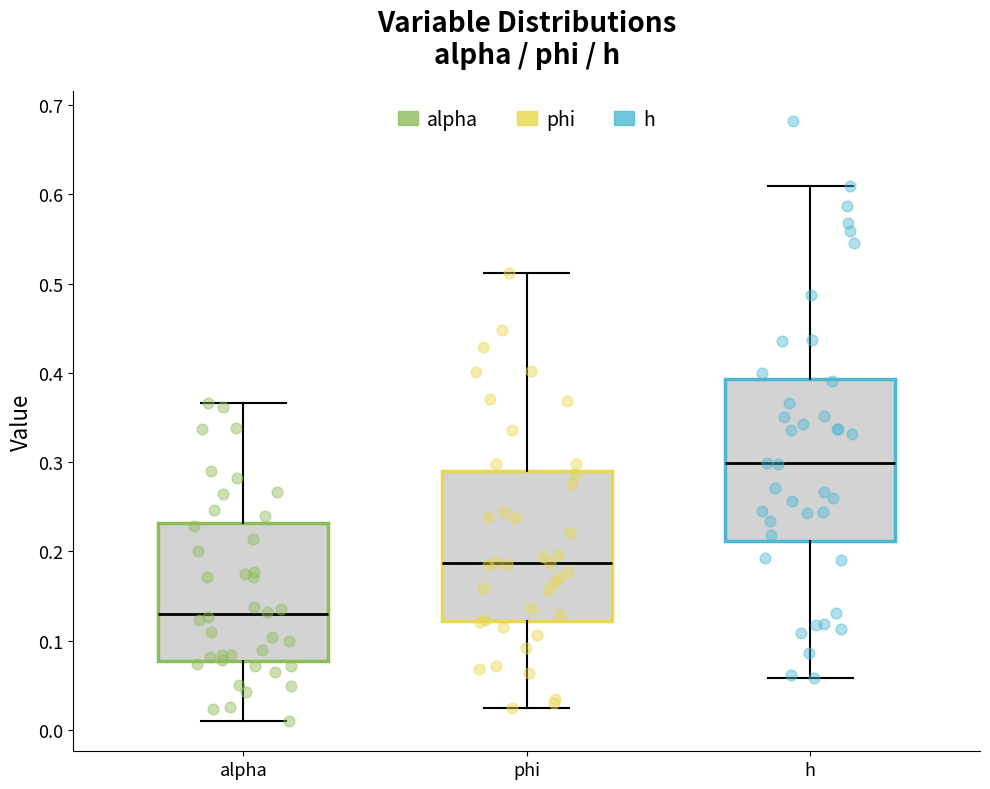

Reading left to right, transcribe this box plot: for each box, give where its median line is, the range the box spans, and where its two whiskers end, as read against the y-axis. The values are not printed on the chart, so give them approximately, as read against the axis.

alpha: median 0.13, box 0.08 to 0.23, whiskers 0.01 to 0.37
phi: median 0.19, box 0.12 to 0.29, whiskers 0.02 to 0.51
h: median 0.30, box 0.21 to 0.39, whiskers 0.06 to 0.61